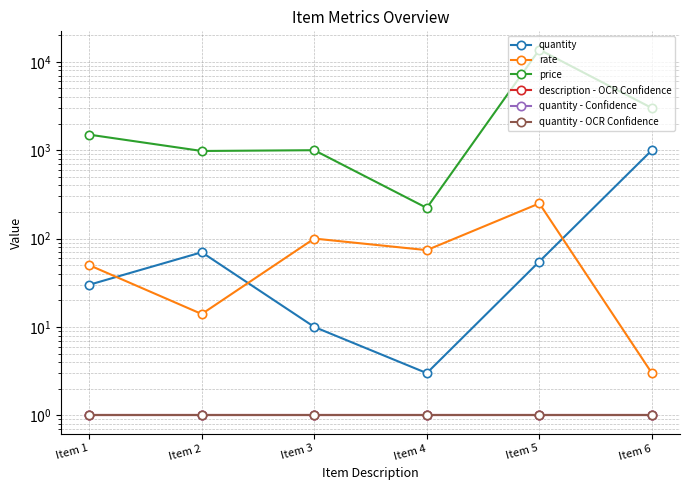

Where is quantity - Confidence nearest to the value 1?

Item 1